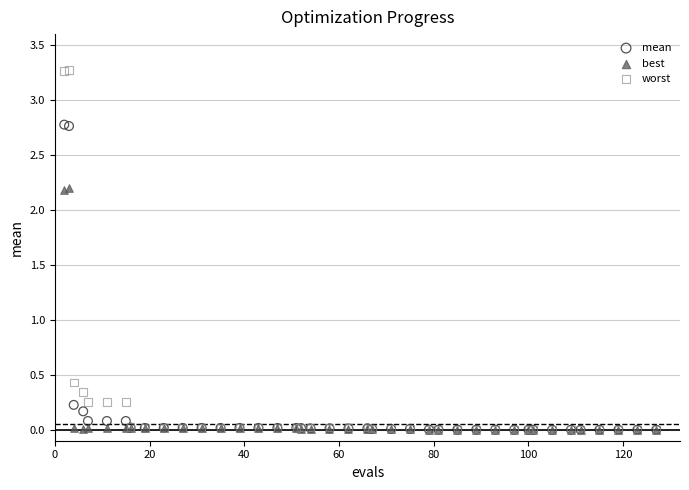

In the worst series, what Y value is closest to 1?

0.4